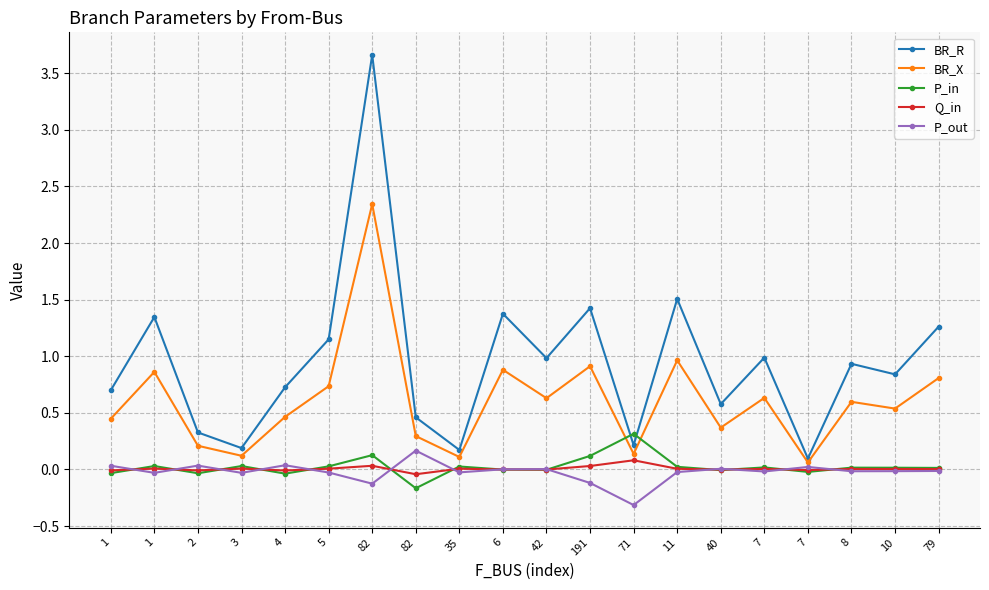

Does the chart display data point markers on the line(s)?

Yes